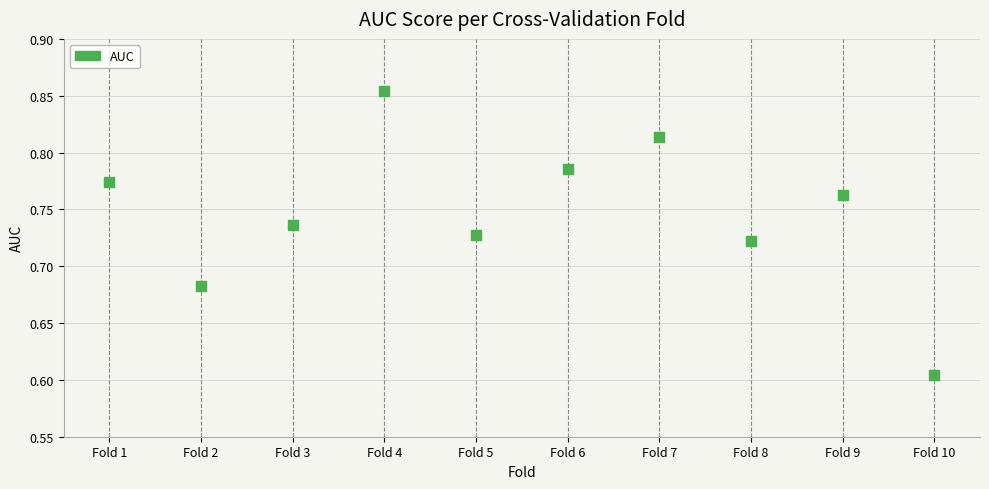

What is the average X value?

5.5